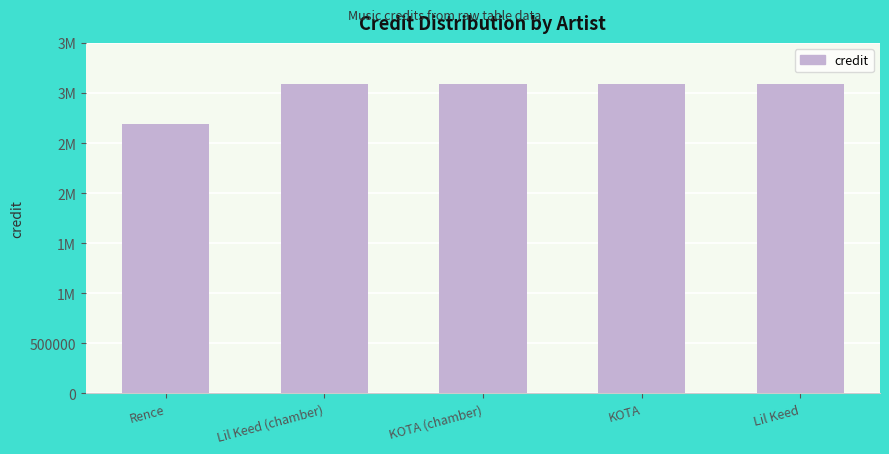

What is the label of the 1st bar from the right?

Lil Keed